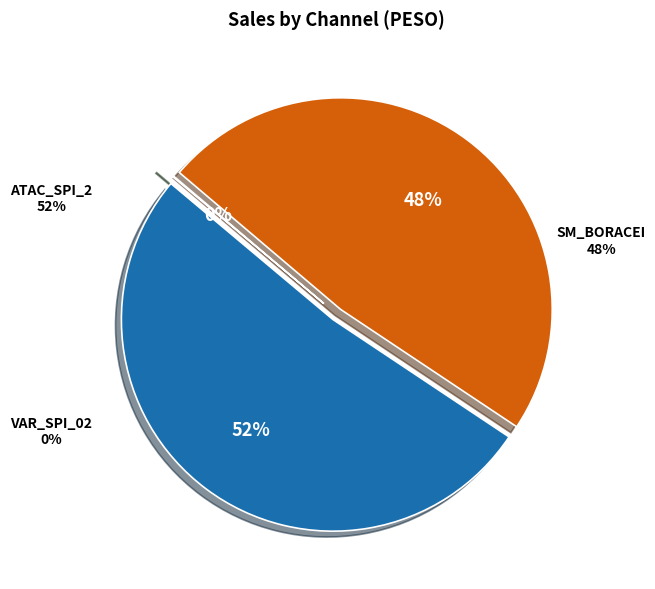

Does 17 represent more than half of the total?

No